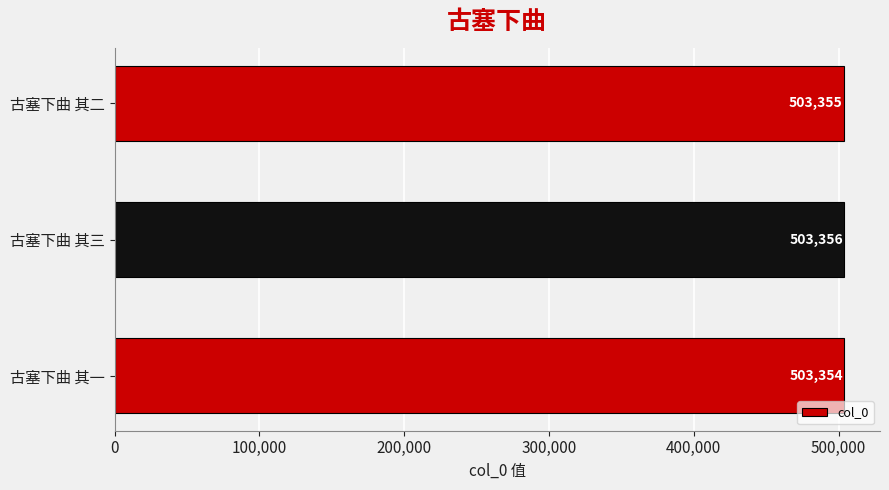

List the labels in order of value, largest first.

古塞下曲 其三, 古塞下曲 其二, 古塞下曲 其一